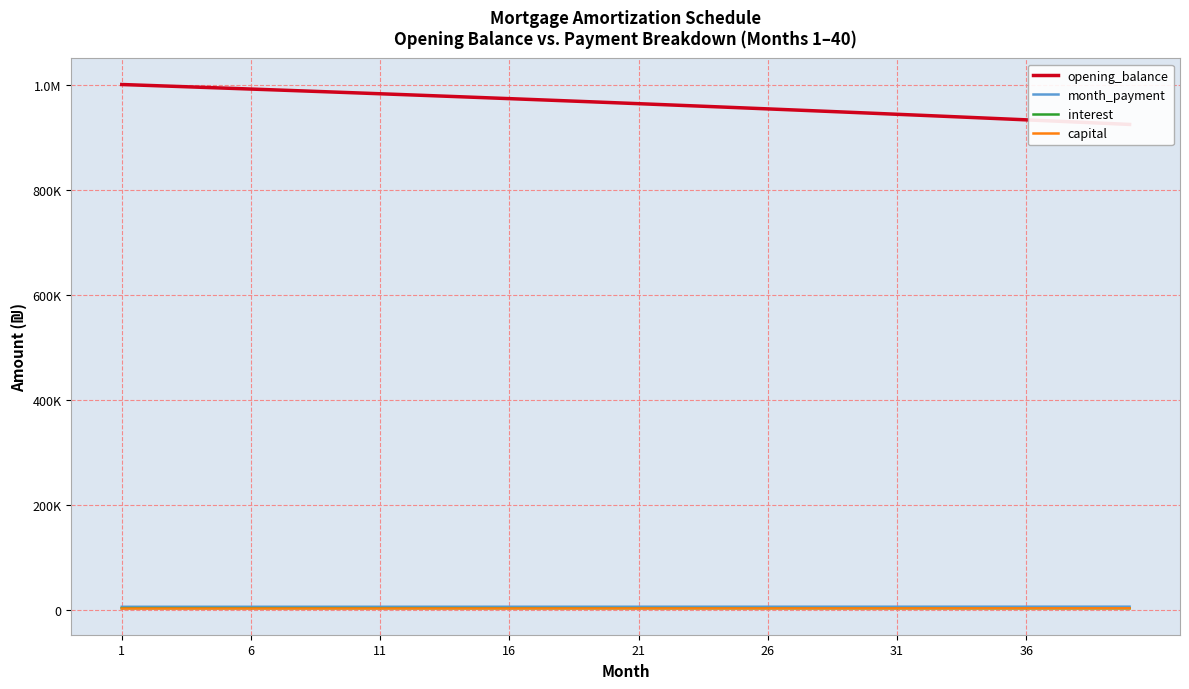

True or false: interest and opening_balance cross at least once.

False